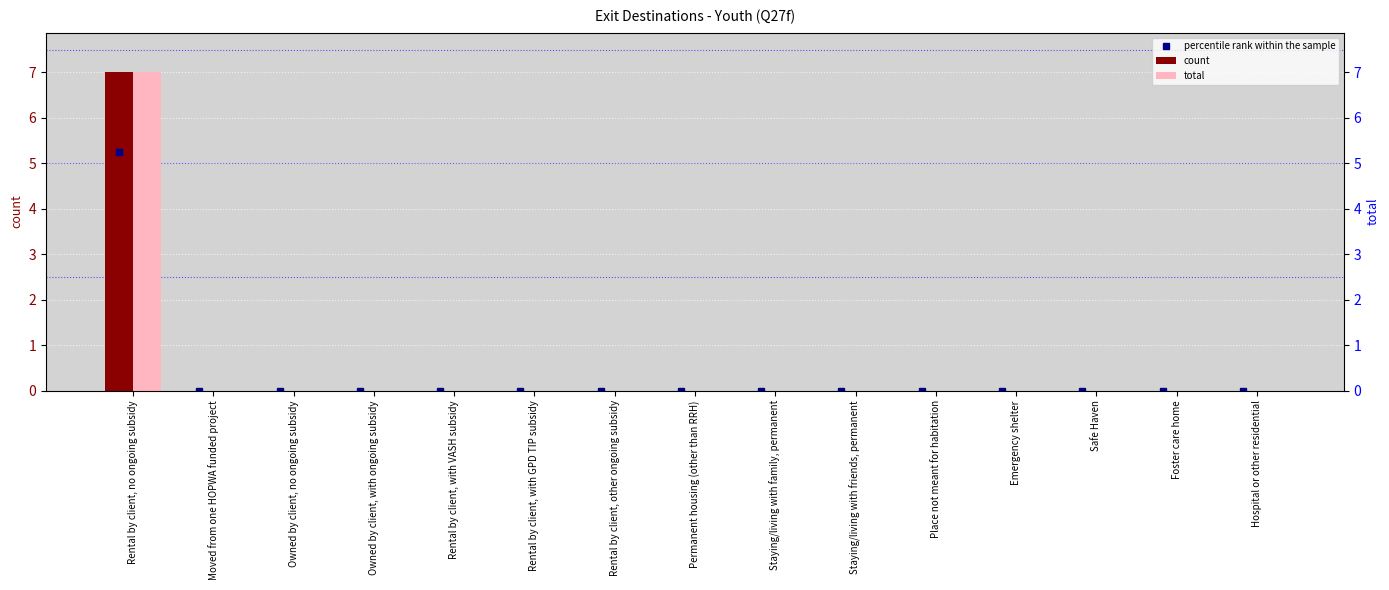

How many groups of bars are there?

15